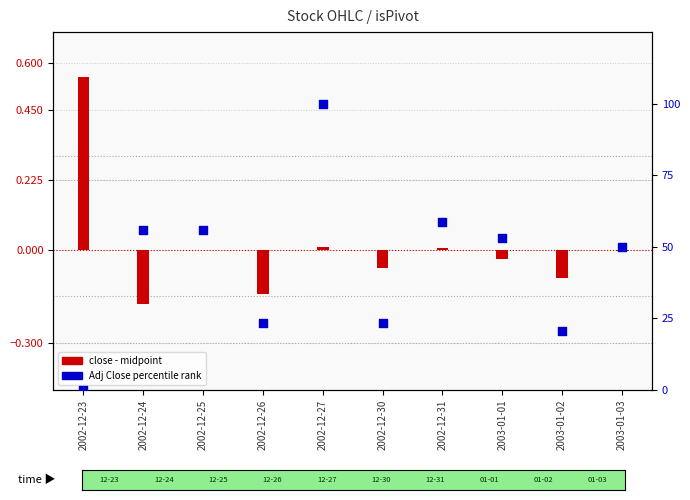

Which series has the largest total across all categories?

Adj Close percentile rank